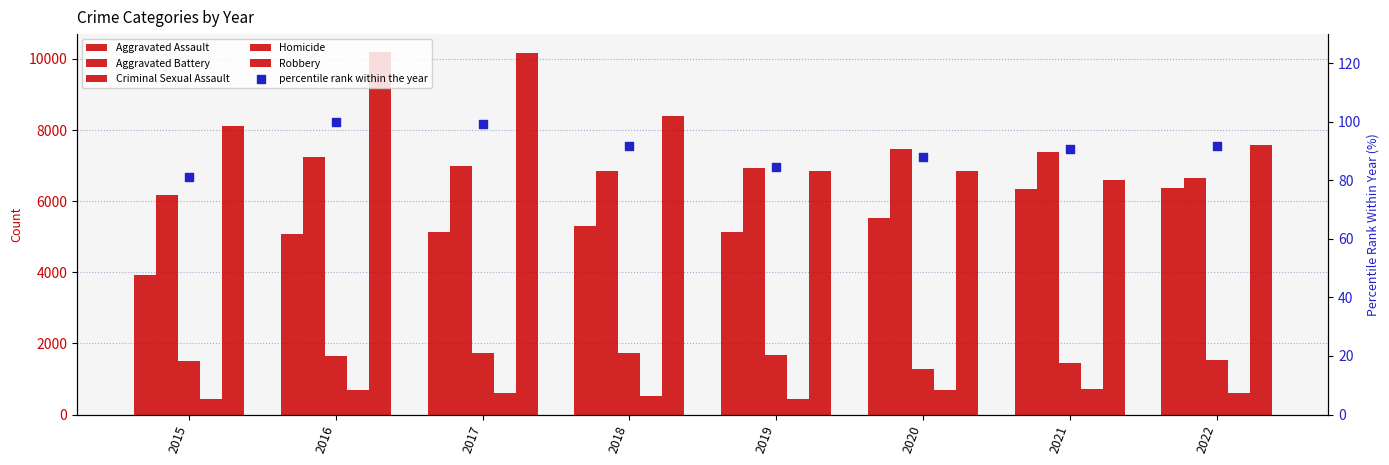

Which series reaches the maximum Y coordinate?

Robbery